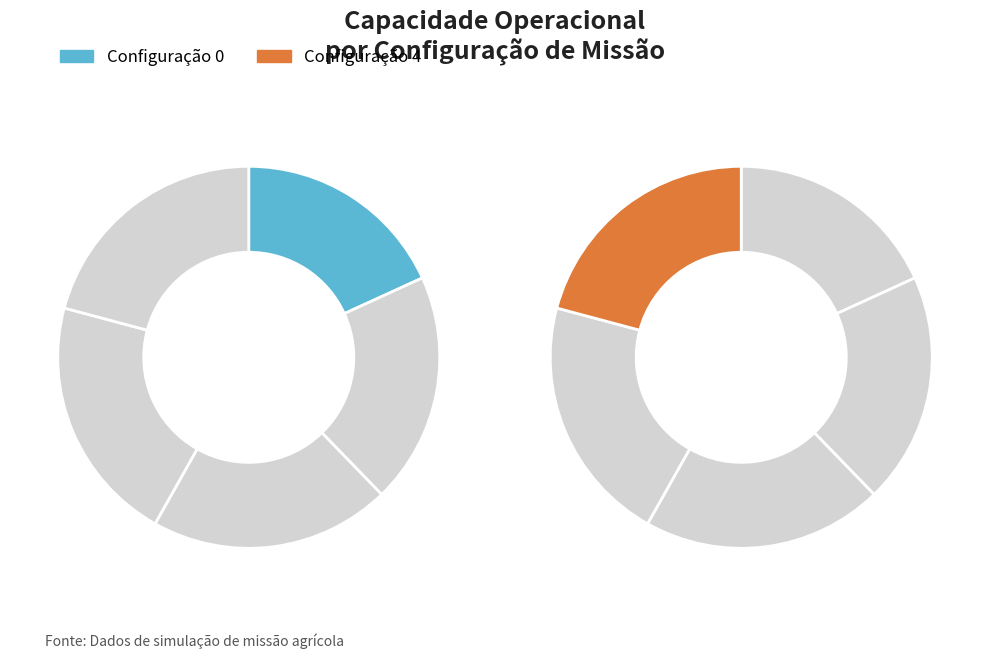

Is it true that 4 is 21% of the pie?

True